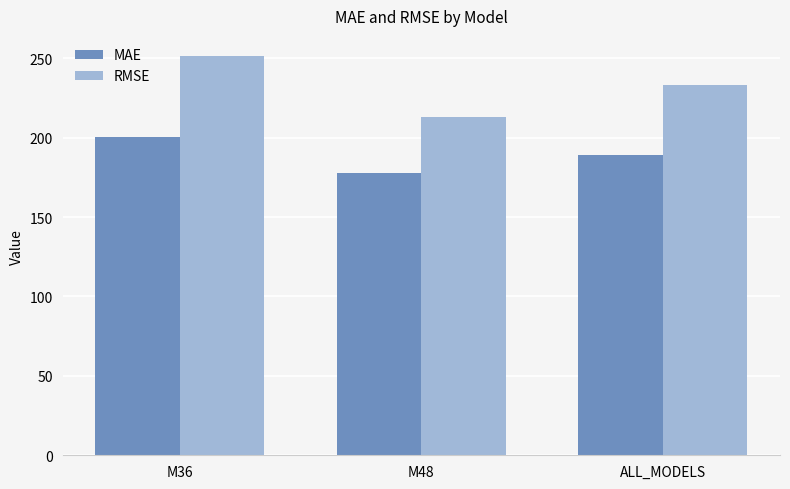

Reading left to right, extract all data points from this chart.

MAE: 200.1	177.6	188.8
RMSE: 251.5	212.7	232.9